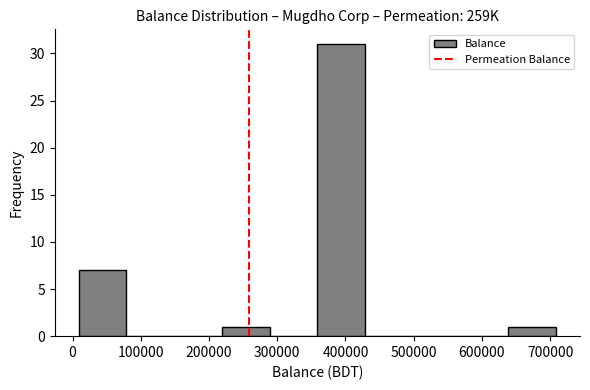

Over which range of the x-axis is the bar tallest?

360000 to 430000